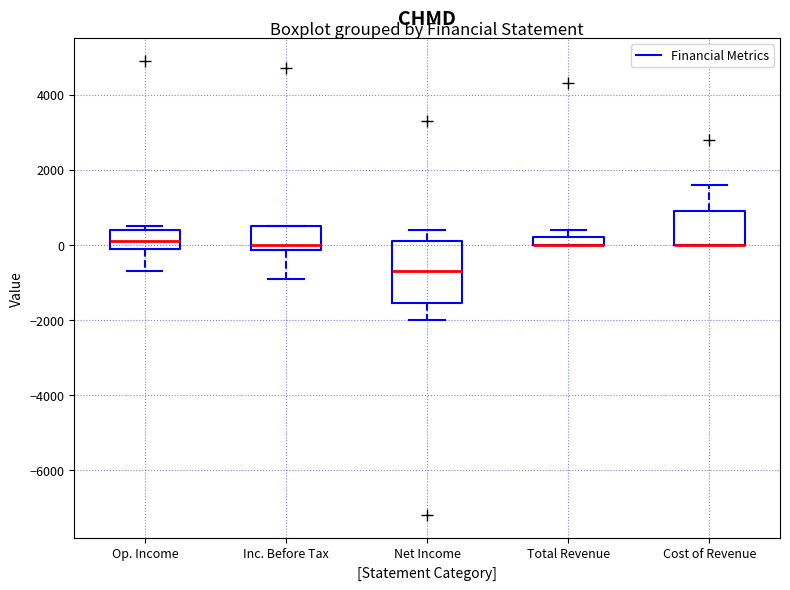

Which box is the tallest, from its lower edge to its upper edge?

Net Income